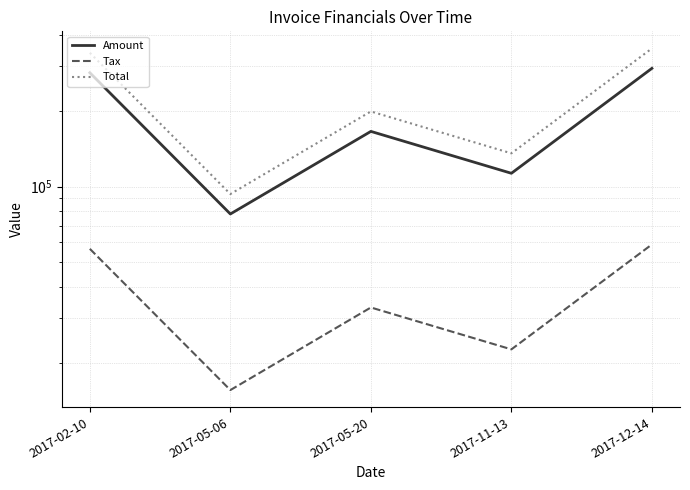

How many interior local peaks does the Tax series have?

1